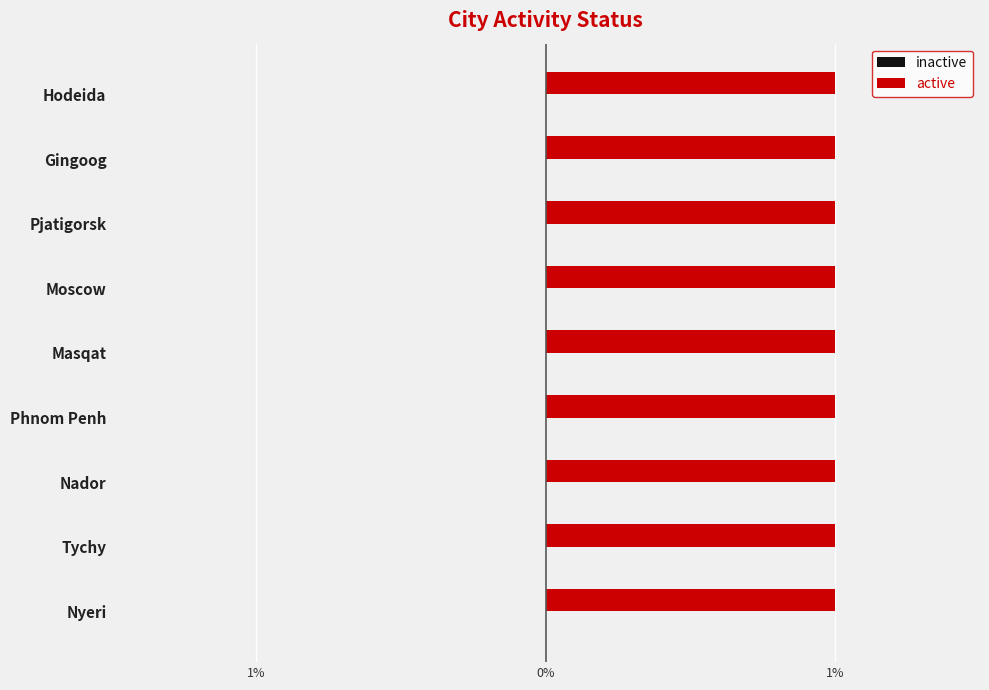

Count the number of categories in the chart.

9